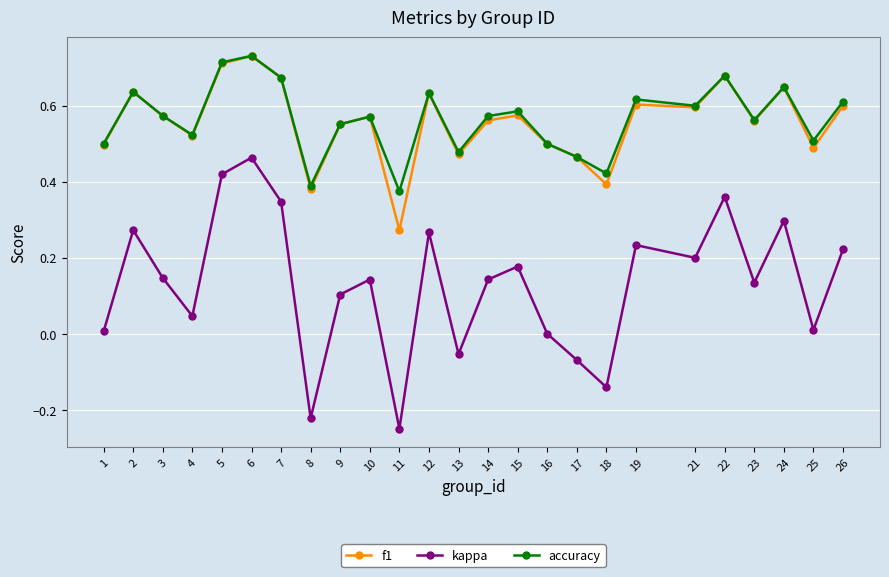

Between 3 and 26, which series saw the biggest shift?

kappa